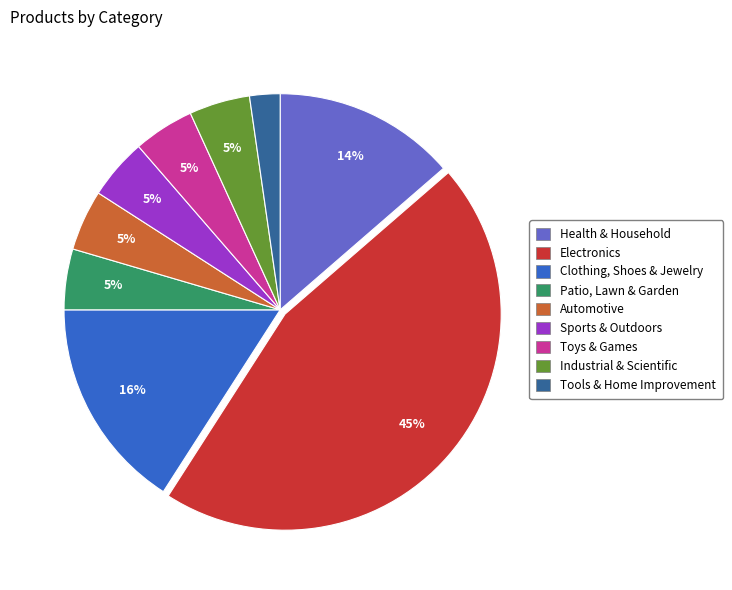

What percentage is the Health & Household slice, to the nearest percent?

14%